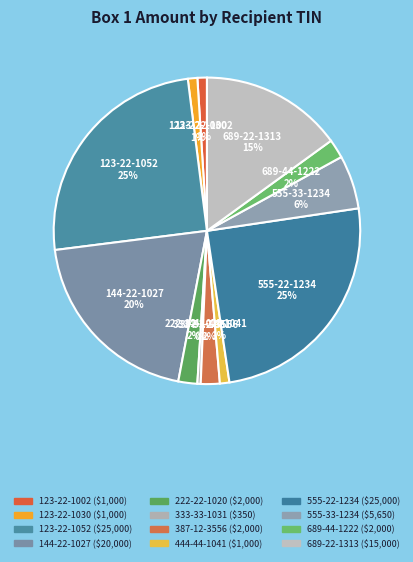

Count the number of slices in the pie.

12